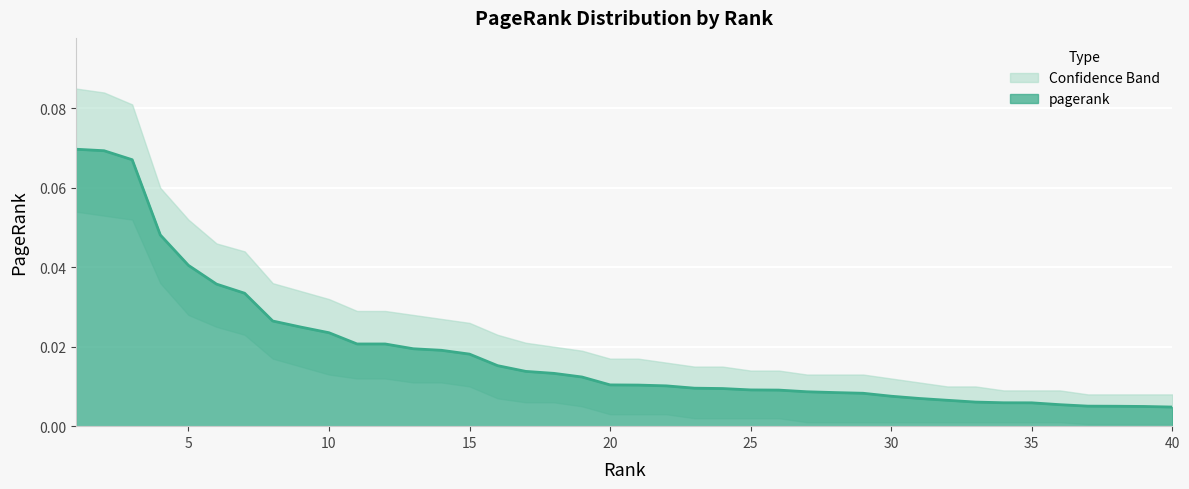

True or false: the data shows 0.0 at 19.

True